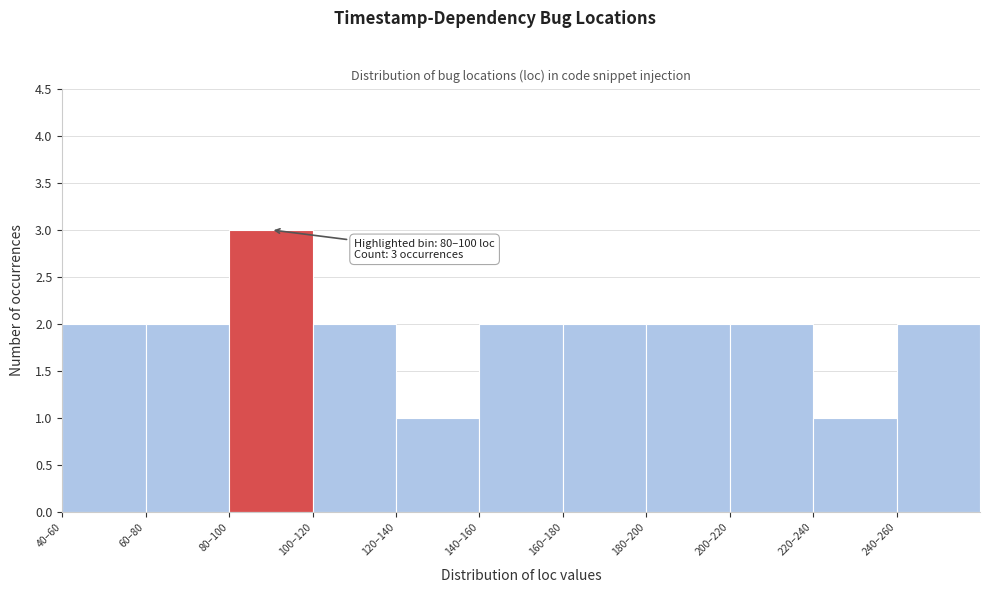

Reading left to right, transcribe all the data shown in this chart.

2	2	3	2	1	2	2	2	2	1	2